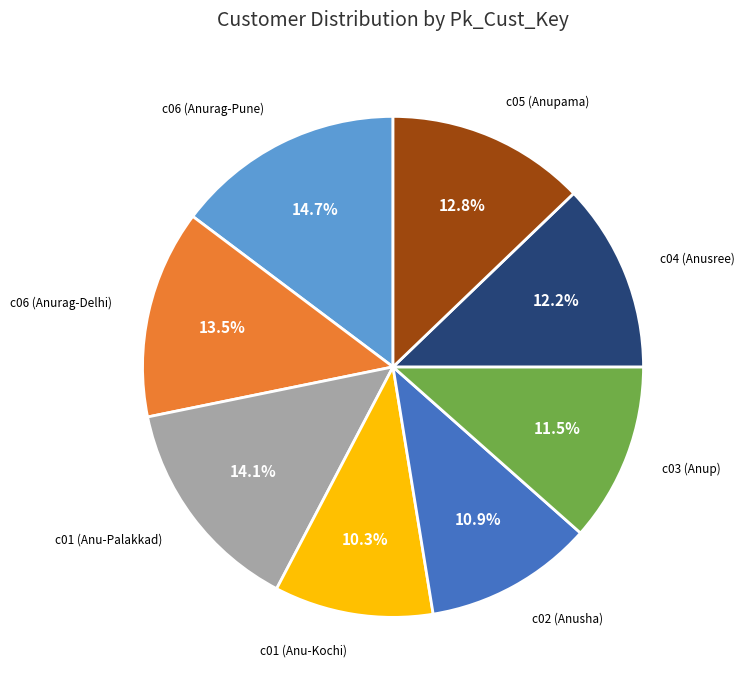

To the nearest percent, what is the difference between the c03 (Anup) and c01 (Anu-Kochi) slice percentages?

1%